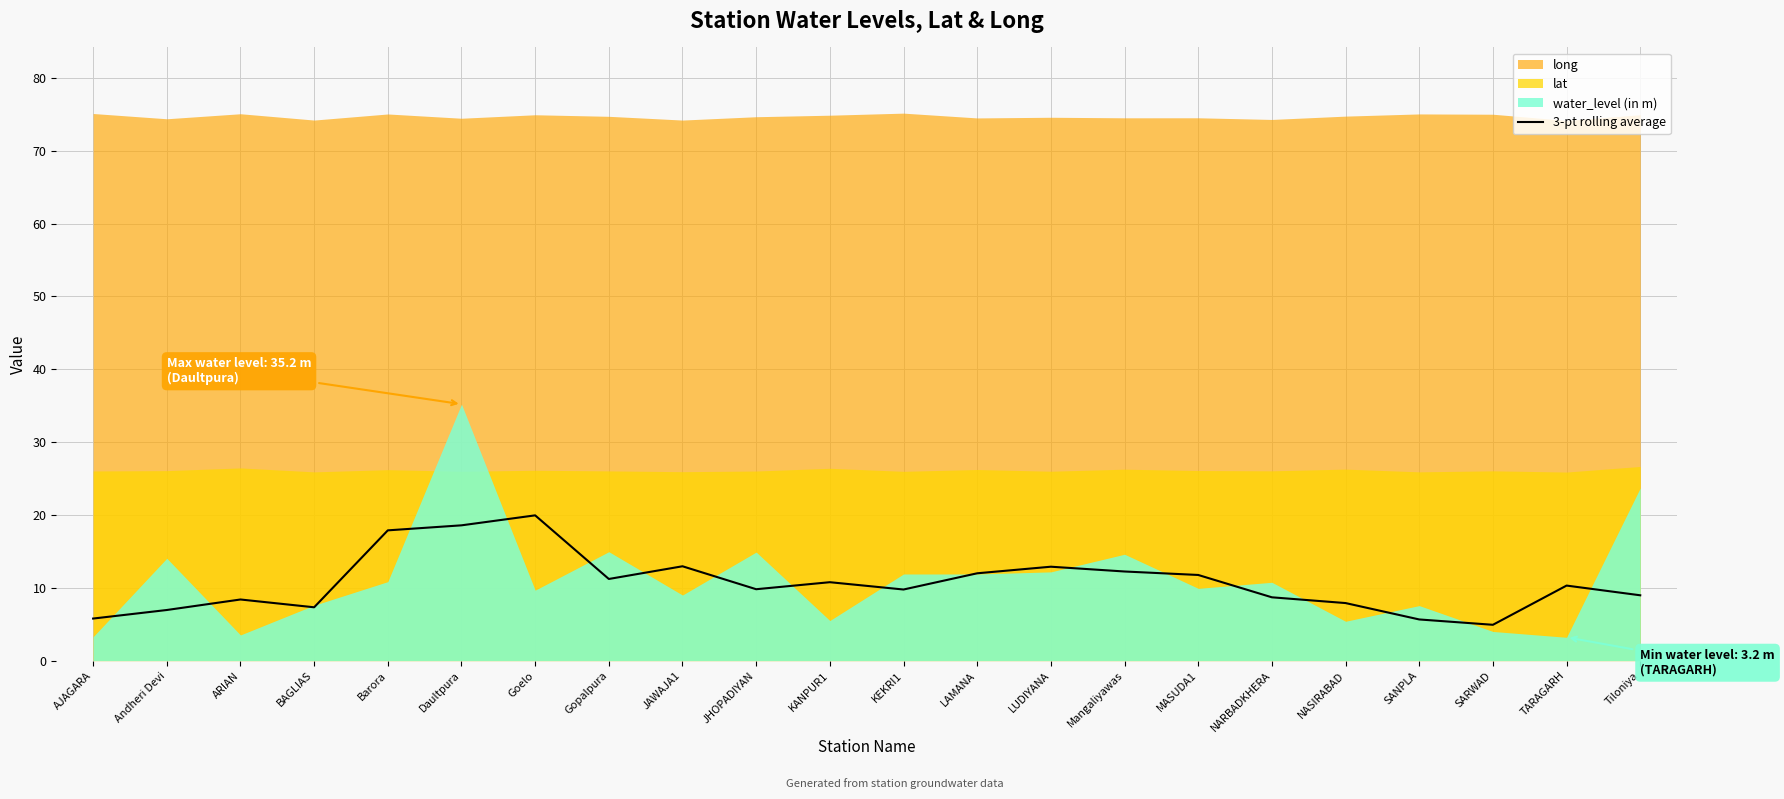

What is the label of the 13th point from the right?

JHOPADIYAN